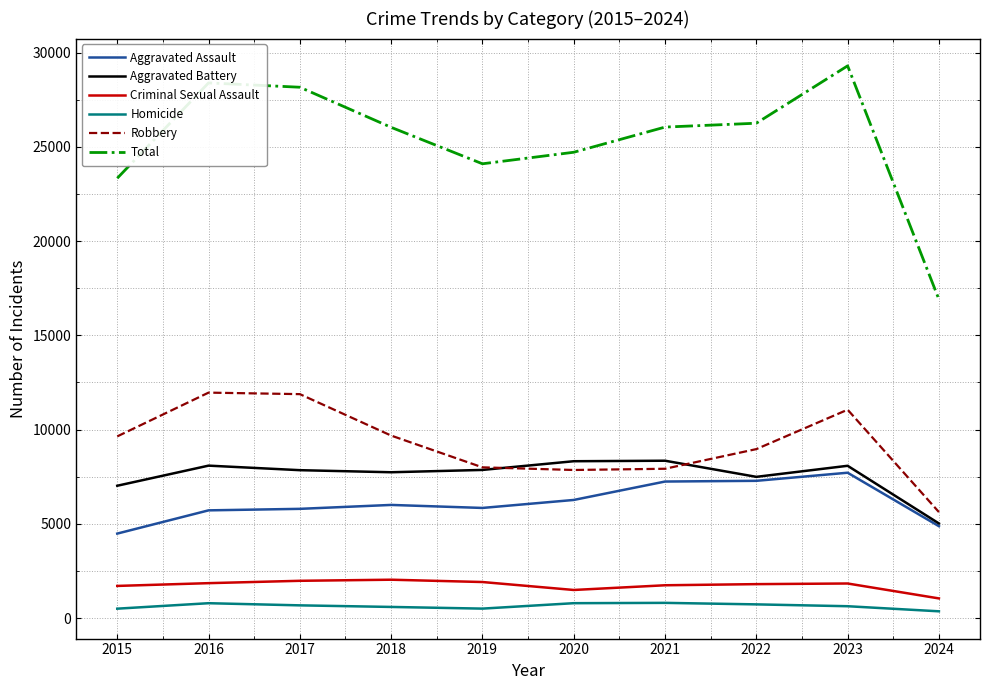

Rank the series by their maximum value, from lowest to highest.

Homicide, Criminal Sexual Assault, Aggravated Assault, Aggravated Battery, Robbery, Total